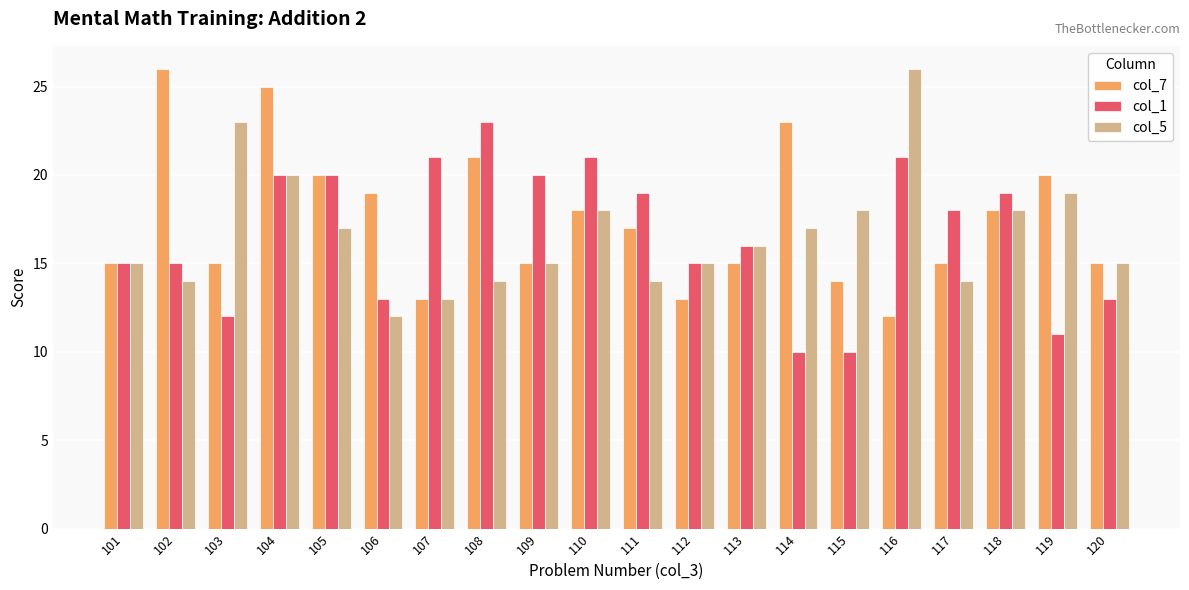

Reading right to left, list all the values displayed in this chart.

col_7: 15	20	18	15	12	14	23	15	13	17	18	15	21	13	19	20	25	15	26	15
col_1: 13	11	19	18	21	10	10	16	15	19	21	20	23	21	13	20	20	12	15	15
col_5: 15	19	18	14	26	18	17	16	15	14	18	15	14	13	12	17	20	23	14	15